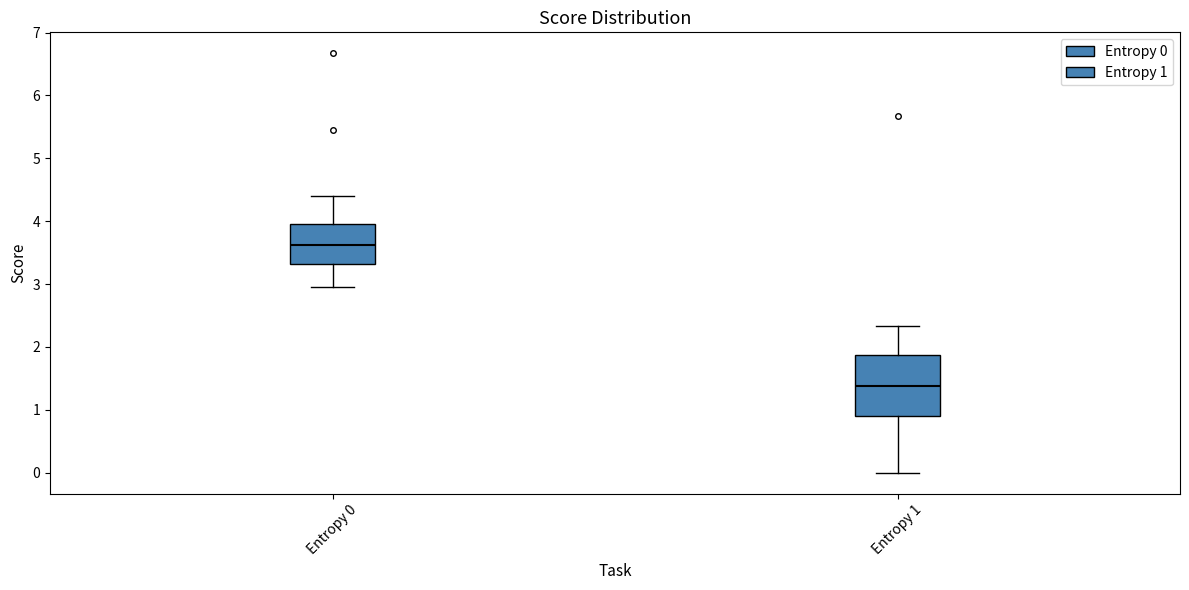

Which box's median line is the highest?

Entropy 0